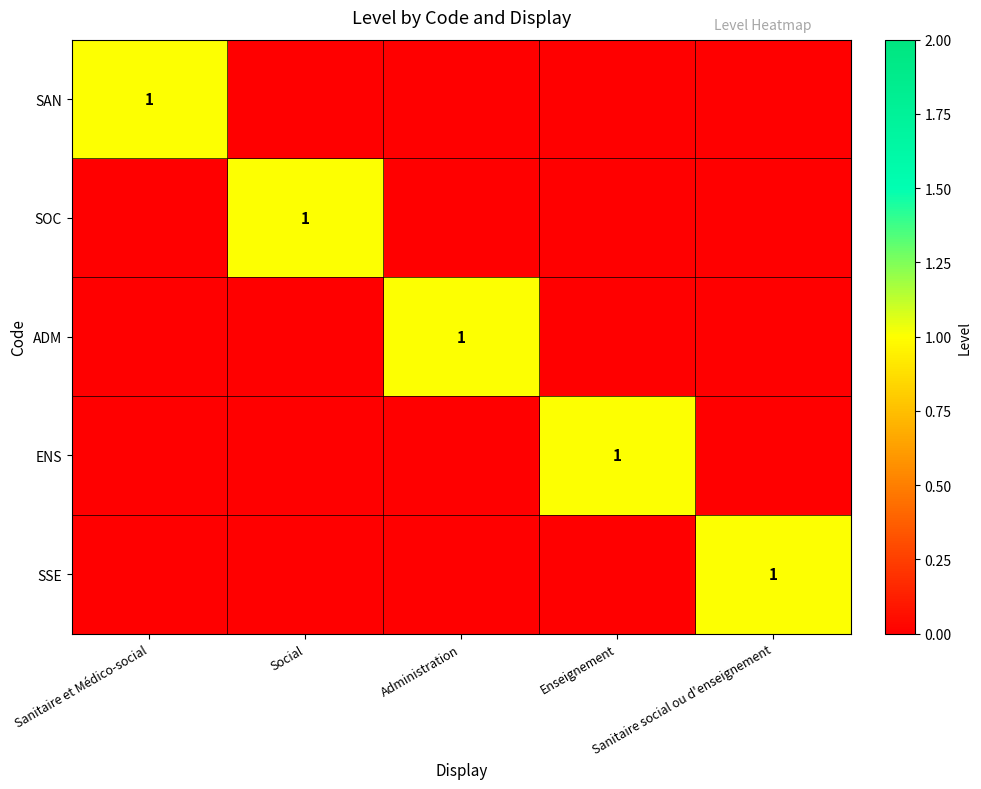

How many SOC values are between 0 and 1?

5